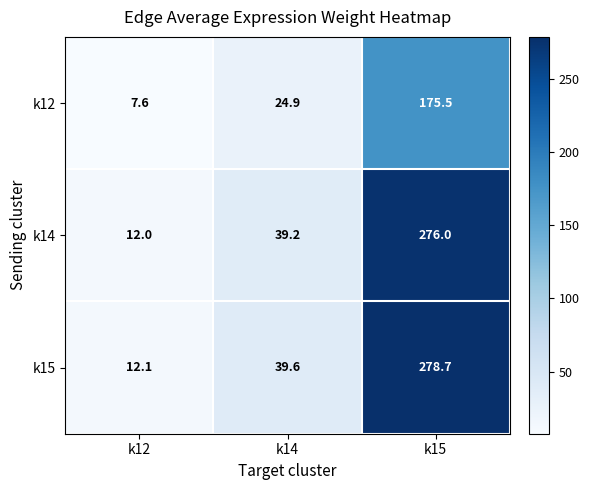

True or false: k15 has a value of 124.5 at k15.

False